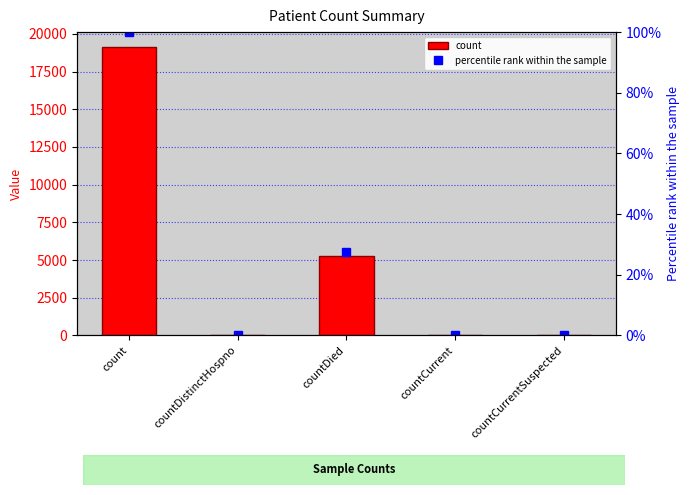

Which has a higher value, countCurrentSuspected or countDistinctHospno?

countDistinctHospno